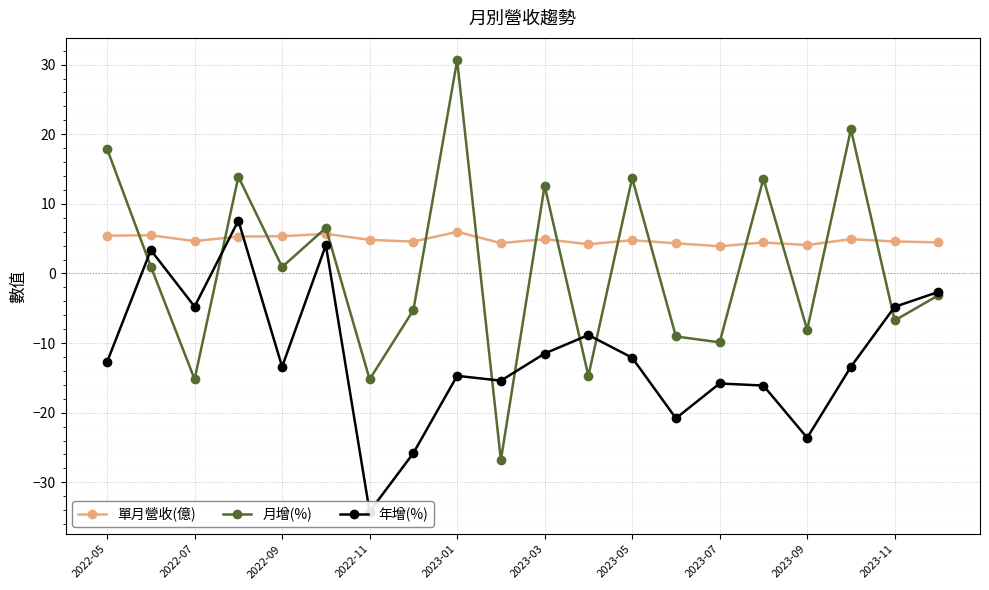

Rank the series by their average value, from highest to lowest.

單月營收(億), 月增(%), 年增(%)